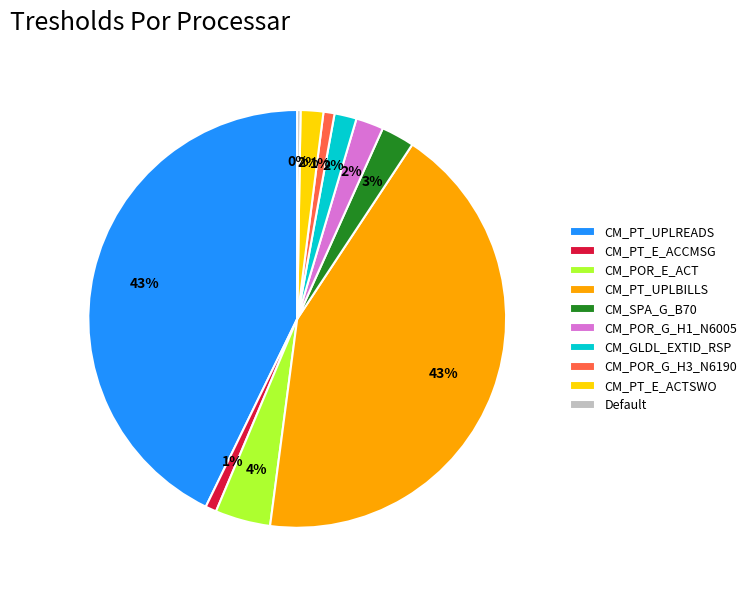

Does CM_PT_E_ACTSWO represent more than half of the total?

No